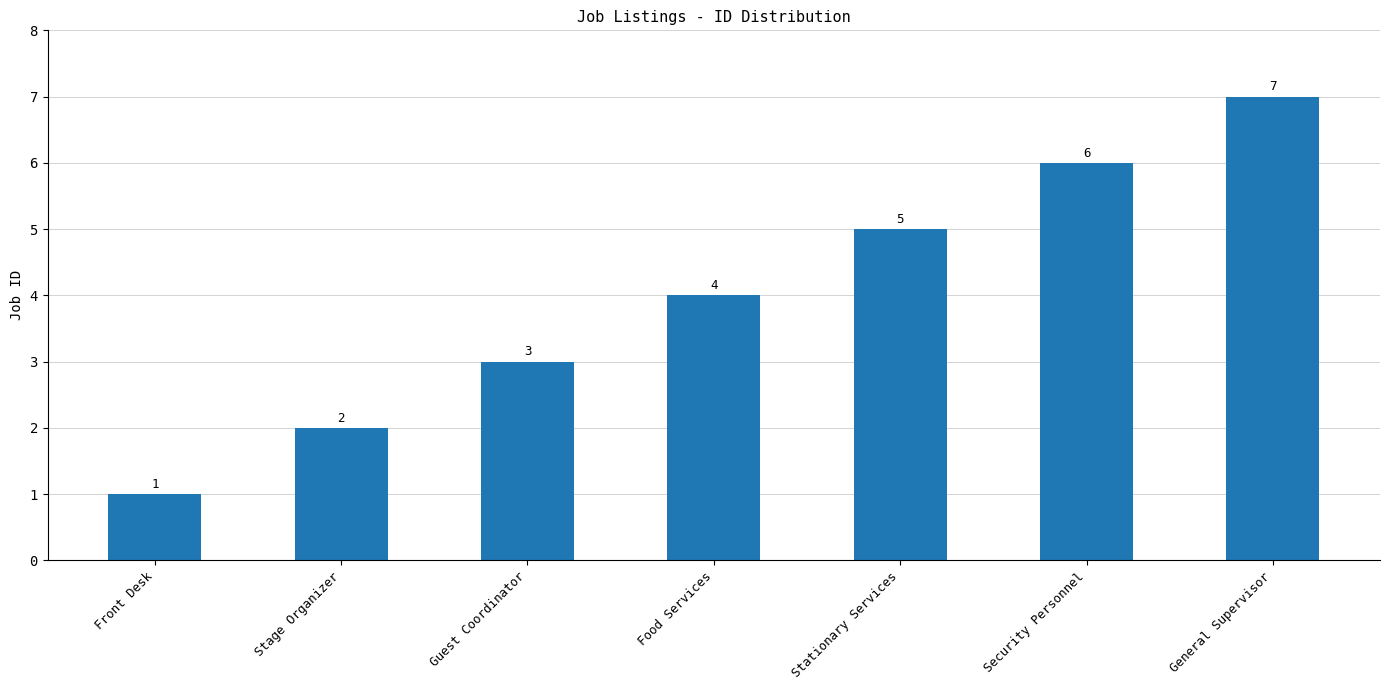

Rank the categories by value from highest to lowest.

General Supervisor, Security Personnel, Stationary Services, Food Services, Guest Coordinator, Stage Organizer, Front Desk